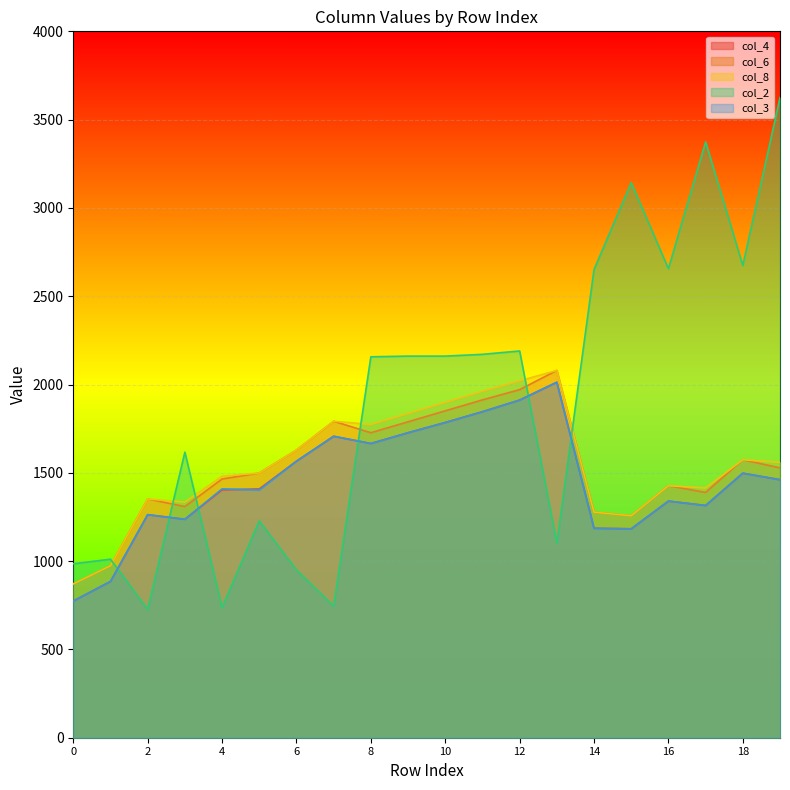

How many lines are shown in the chart?

5